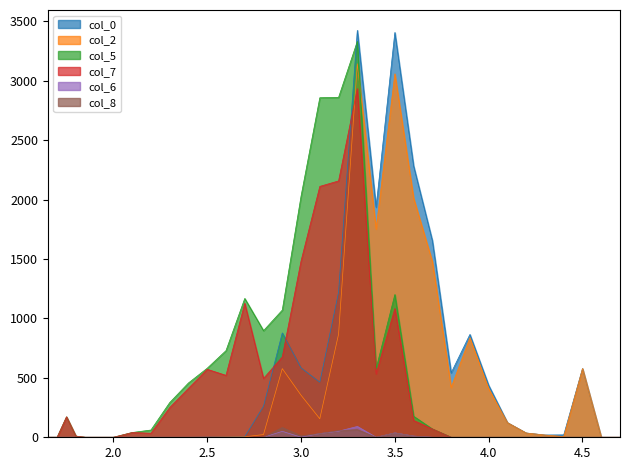

At which label is col_6 closest to 45?

2.9